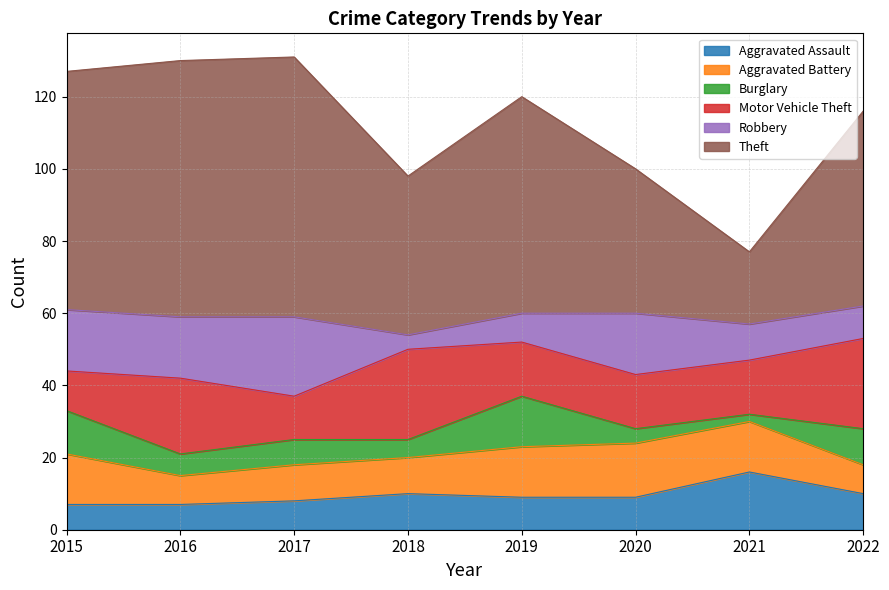

At which category does Aggravated Assault reach its first local peak?

2018